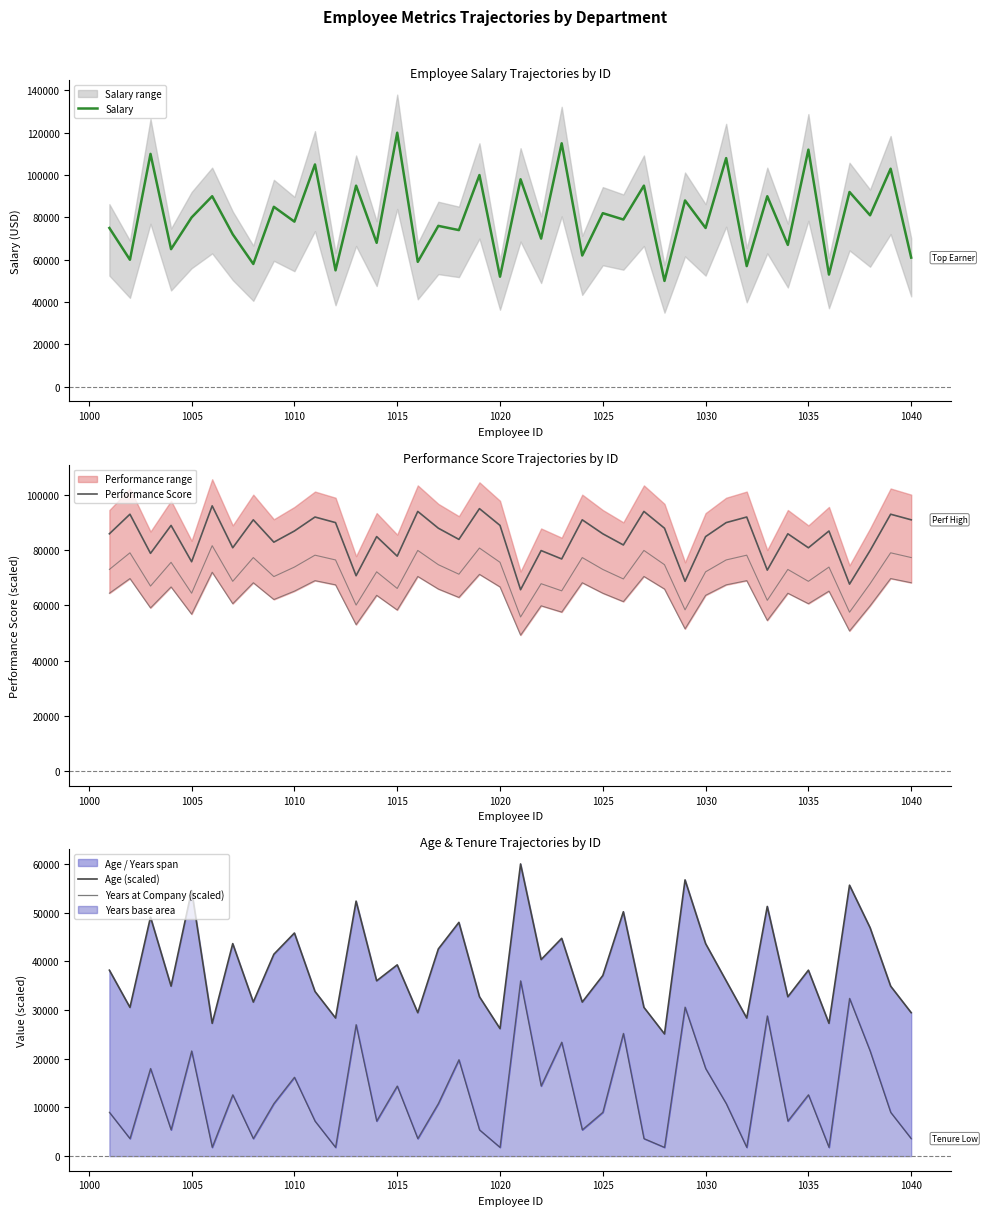

What is the highest value of the Salary series?

120000